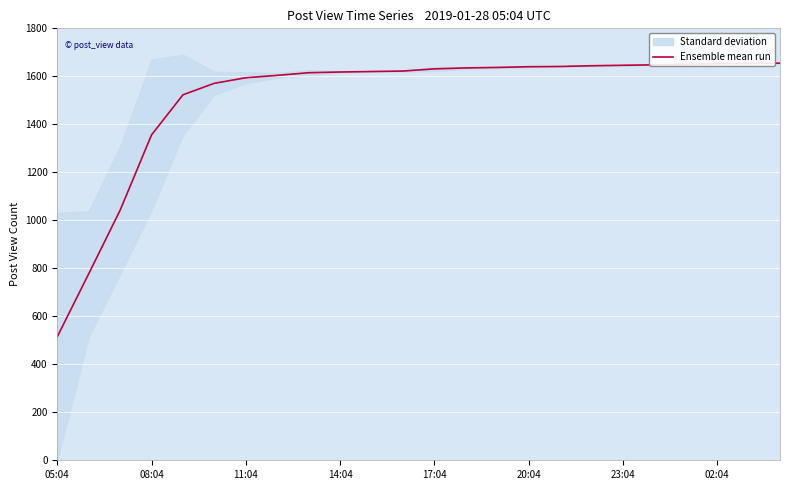

What position from the right is 11?

13